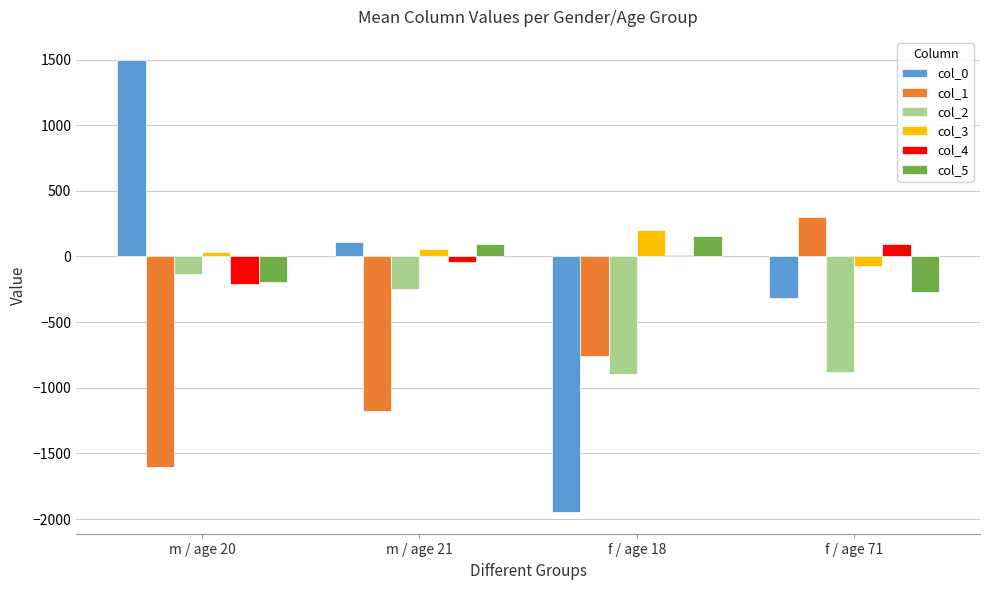

At which category is the sum across all series the highest?

m / age 20